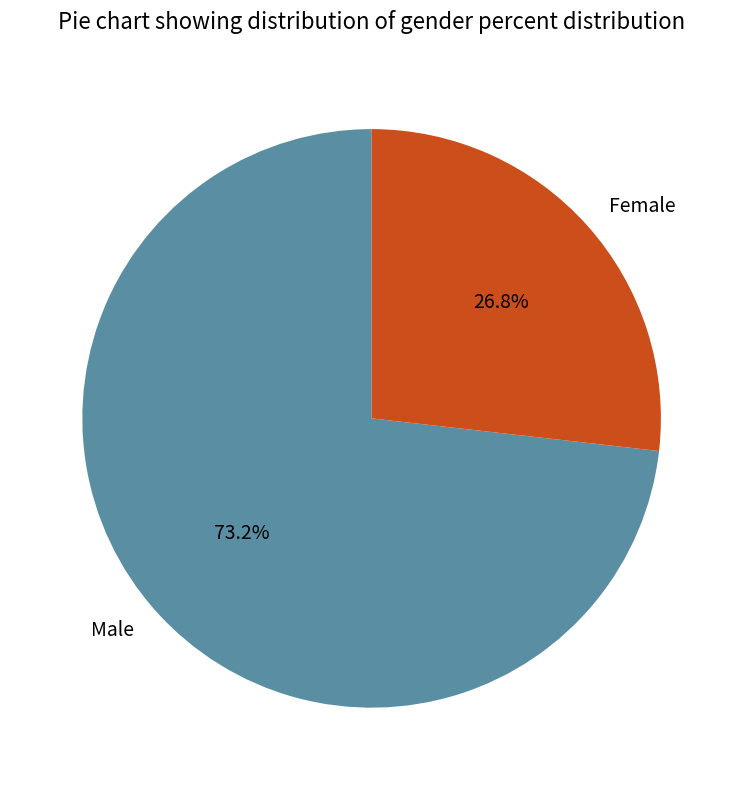

How much of the chart is everything except Female?

73.2%